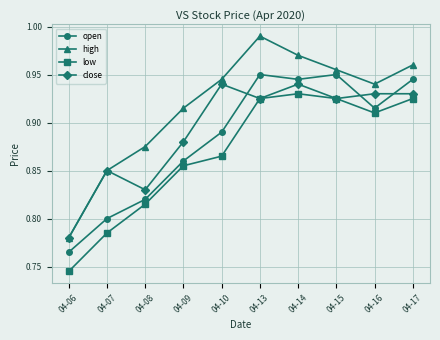

True or false: high and open intersect in this chart.

False